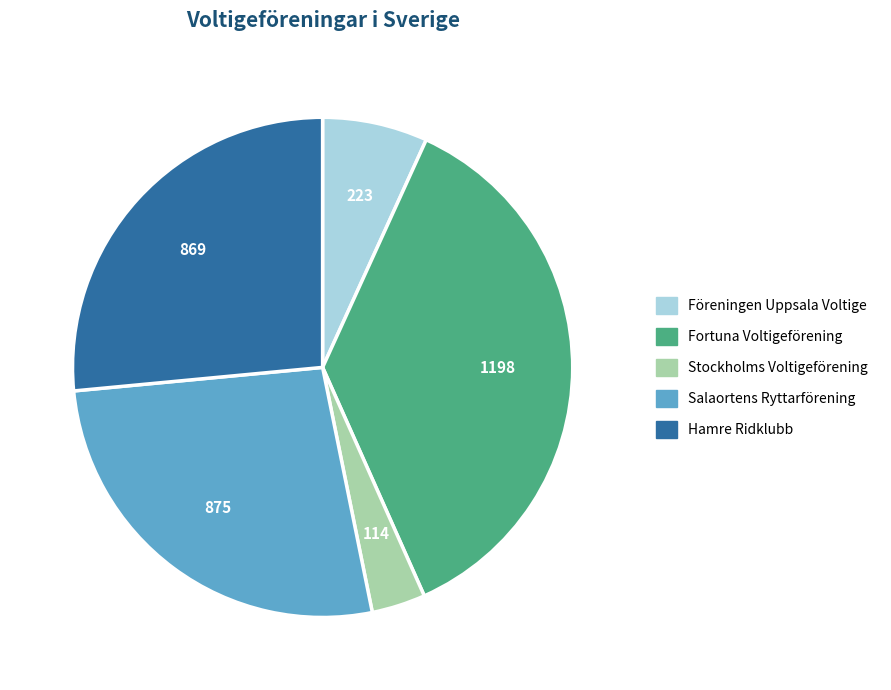

The Föreningen Uppsala Voltige slice represents 19% of the pie. True or false?

False